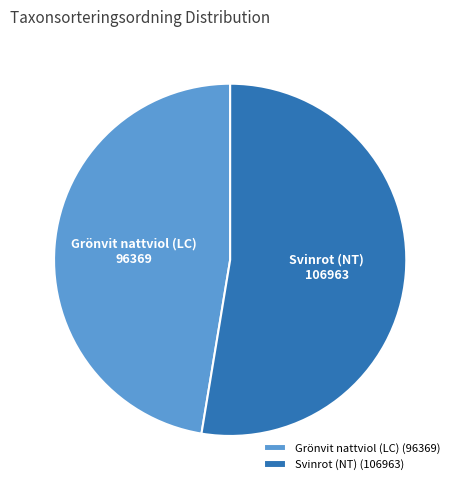

Is the sum of Grönvit nattviol (LC) and Svinrot (NT) greater than half?

Yes